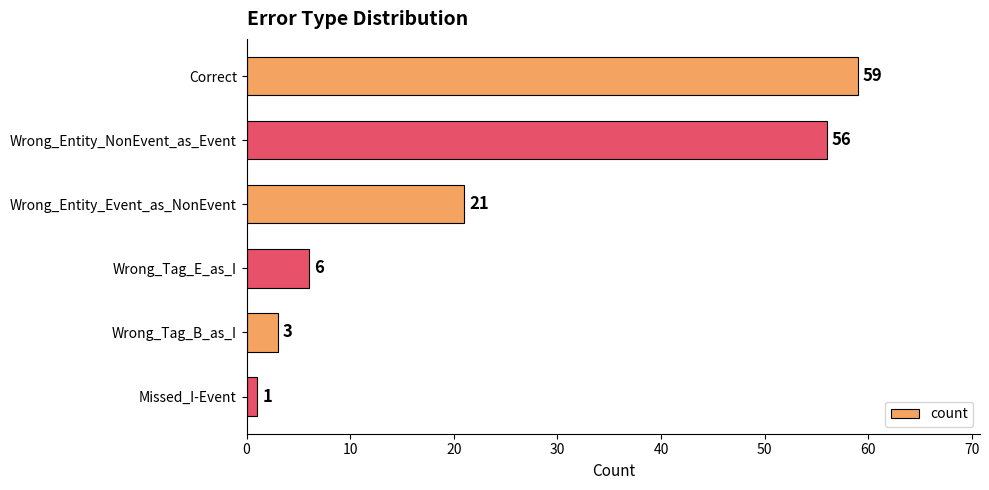

How many categories are shown in the chart?

6